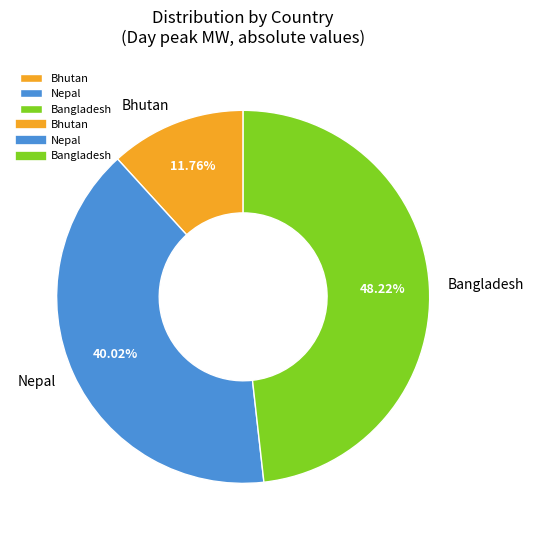

Which category has the smallest portion of the pie?

Bhutan